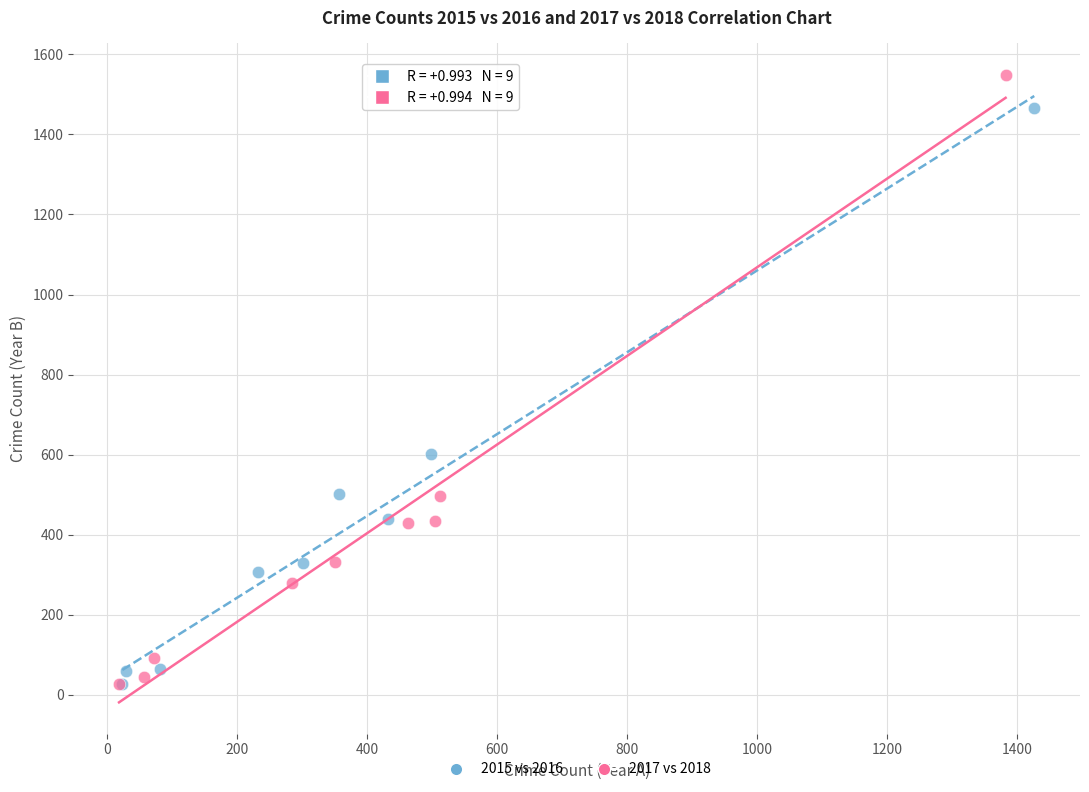

What are all the series names shown in the legend?

2015 vs 2016, 2017 vs 2018